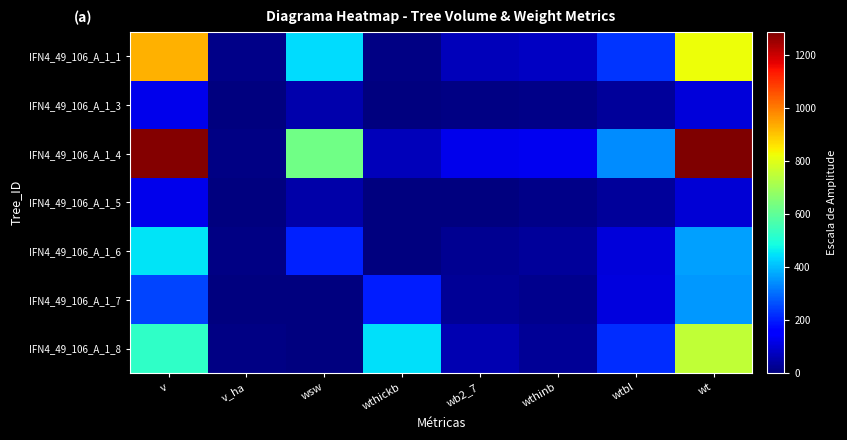

Reading right to left, transcribe all the data shown in this chart.

IFN4_49_106_A_1_1: wt=823.9	wtbl=229.3	wthinb=79.3	wb2_7=68.1	wthickb=7.0	wsw=440.1	v_ha=13.1	v=928.6
IFN4_49_106_A_1_3: wt=100.9	wtbl=32.7	wthinb=11.9	wb2_7=5.7	wthickb=0.0	wsw=50.7	v_ha=3.9	v=123.1
IFN4_49_106_A_1_4: wt=1287.3	wtbl=341.4	wthinb=129.2	wb2_7=122.4	wthickb=67.2	wsw=627.0	v_ha=6.5	v=1280.4
IFN4_49_106_A_1_5: wt=96.1	wtbl=30.6	wthinb=10.4	wb2_7=5.0	wthickb=0.0	wsw=50.1	v_ha=3.9	v=122.5
IFN4_49_106_A_1_6: wt=364.7	wtbl=105.6	wthinb=34.0	wb2_7=23.7	wthickb=0.0	wsw=201.4	v_ha=6.4	v=451.0
IFN4_49_106_A_1_7: wt=355.7	wtbl=107.8	wthinb=20.1	wb2_7=27.2	wthickb=200.6	wsw=0.0	v_ha=3.5	v=247.0
IFN4_49_106_A_1_8: wt=754.0	wtbl=218.6	wthinb=30.1	wb2_7=58.4	wthickb=446.9	wsw=0.0	v_ha=7.4	v=524.5